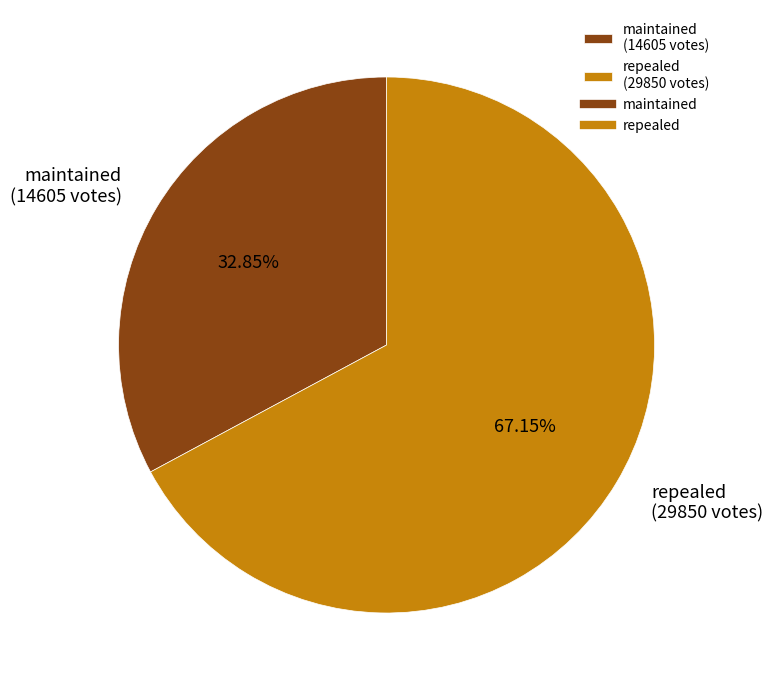

Count the number of slices in the pie.

2